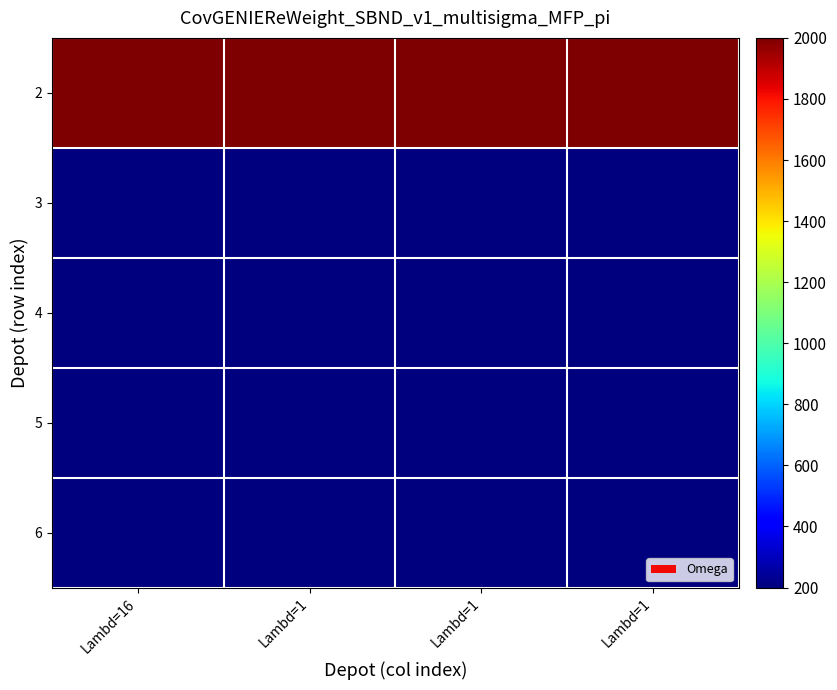

What is the maximum value shown in the chart?

2000